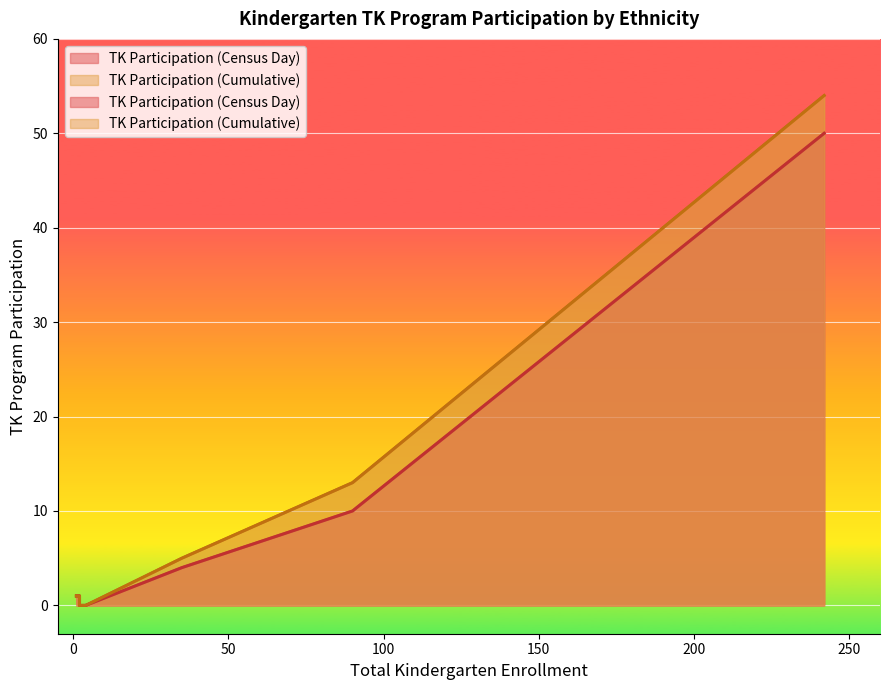

List the series in order of their overall mean, highest first.

TK Participation (Cumulative), TK Participation (Census Day)